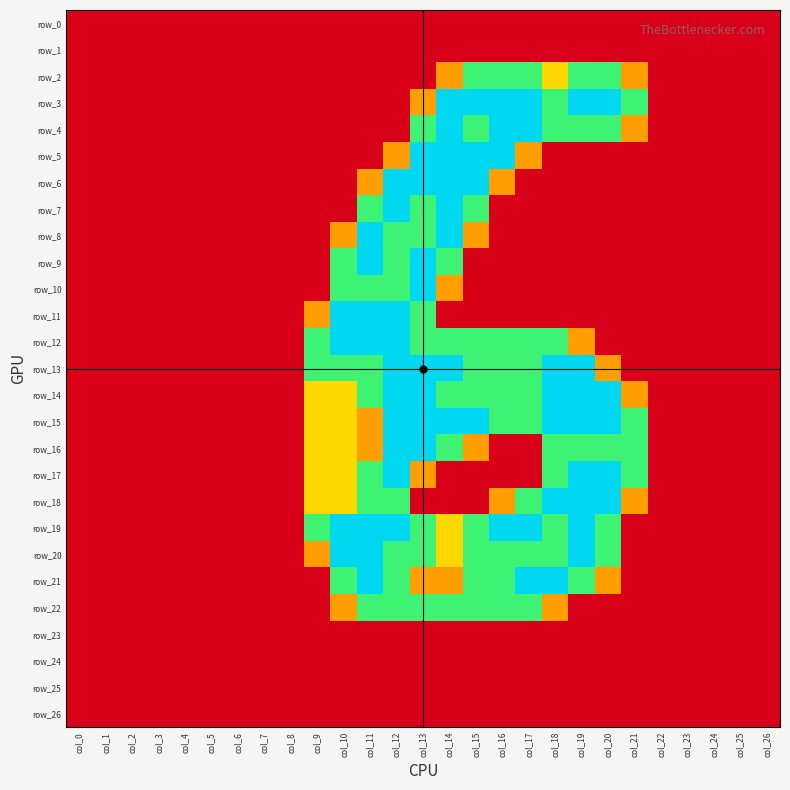

The value of row_11 at col_3 is 0.0. True or false?

True